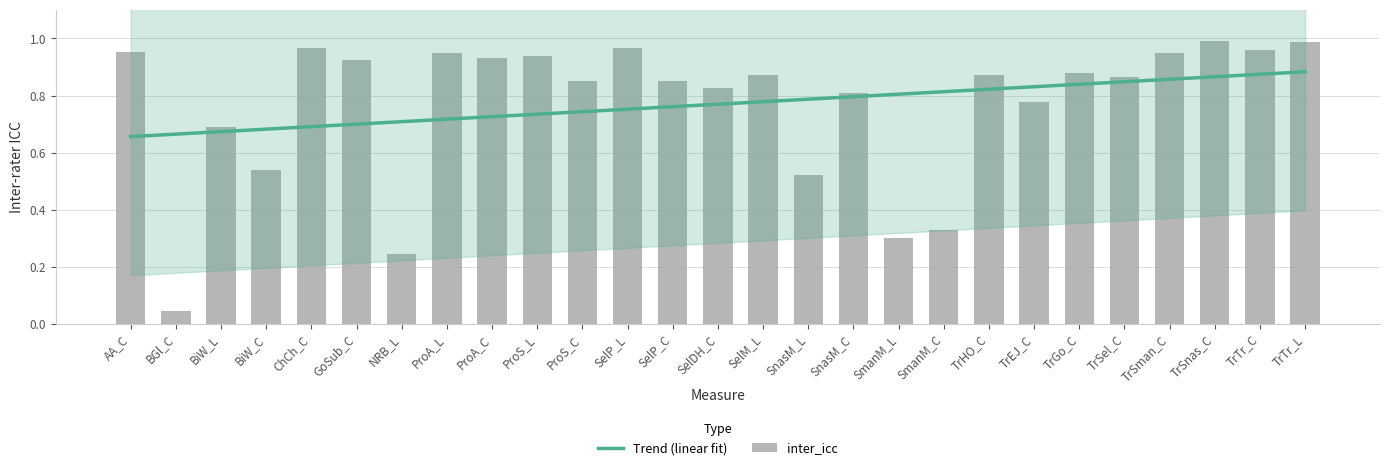

Reading left to right, transcribe all the data shown in this chart.

1.0	0.0	0.7	0.5	1.0	0.9	0.2	0.9	0.9	0.9	0.8	1.0	0.8	0.8	0.9	0.5	0.8	0.3	0.3	0.9	0.8	0.9	0.9	0.9	1.0	1.0	1.0